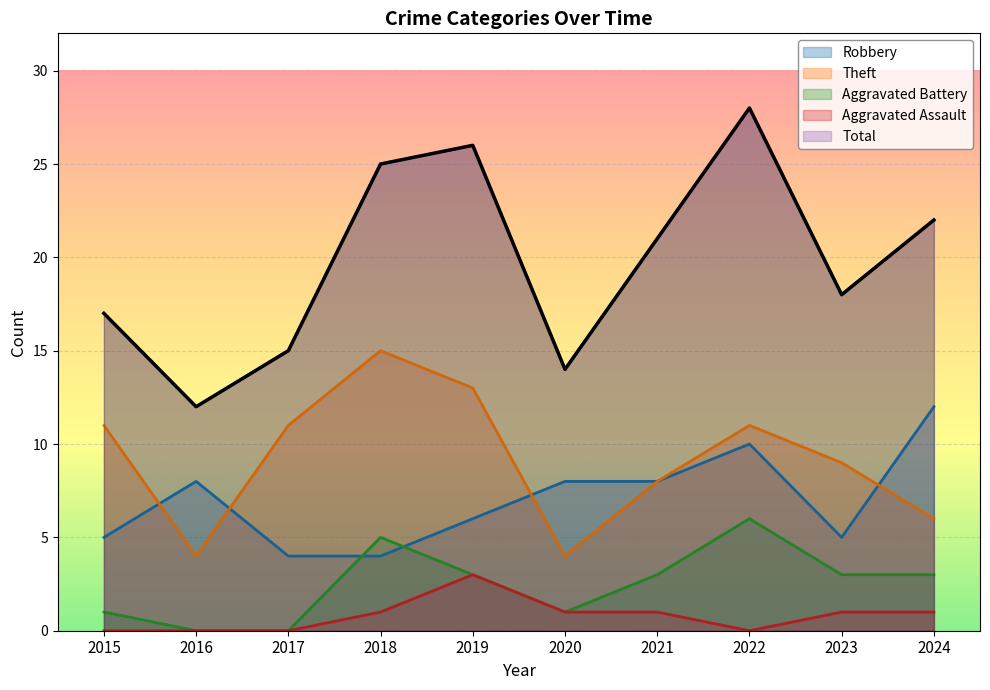

Rank the series by their maximum value, from lowest to highest.

Aggravated Assault, Aggravated Battery, Robbery, Theft, Total